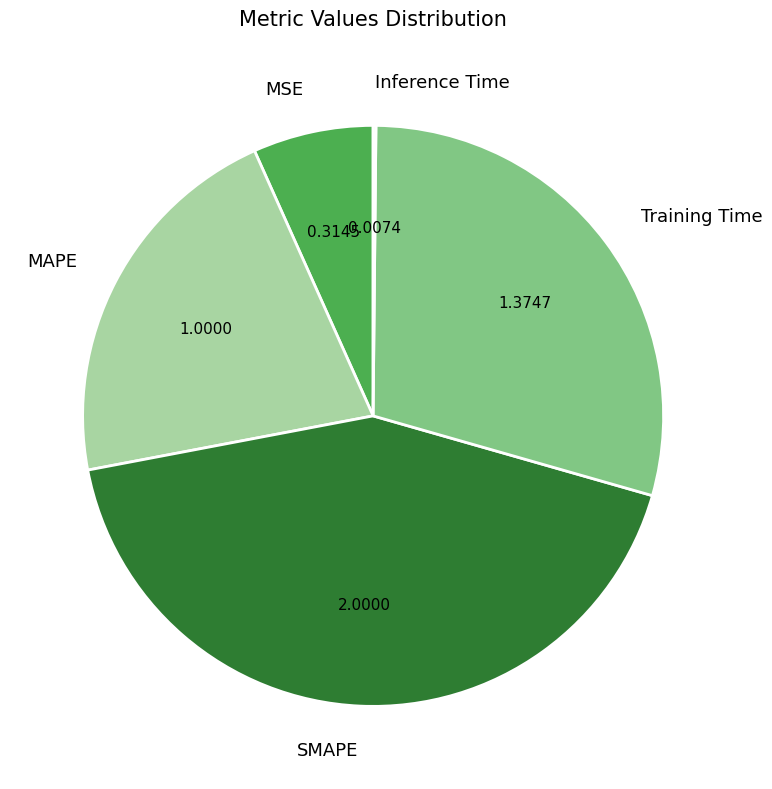

What is the largest slice in the pie chart?

SMAPE